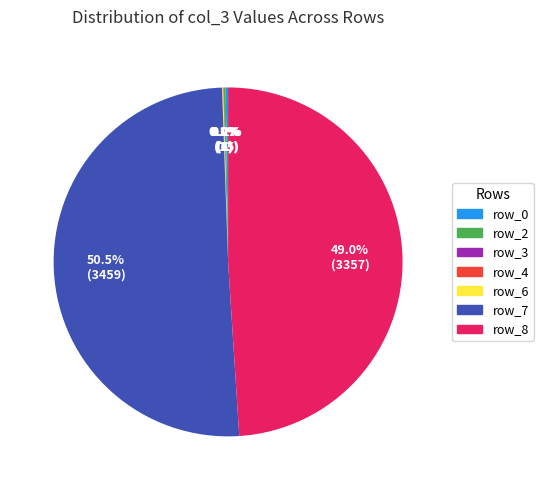

Which slice represents more than half of the pie?

row_7